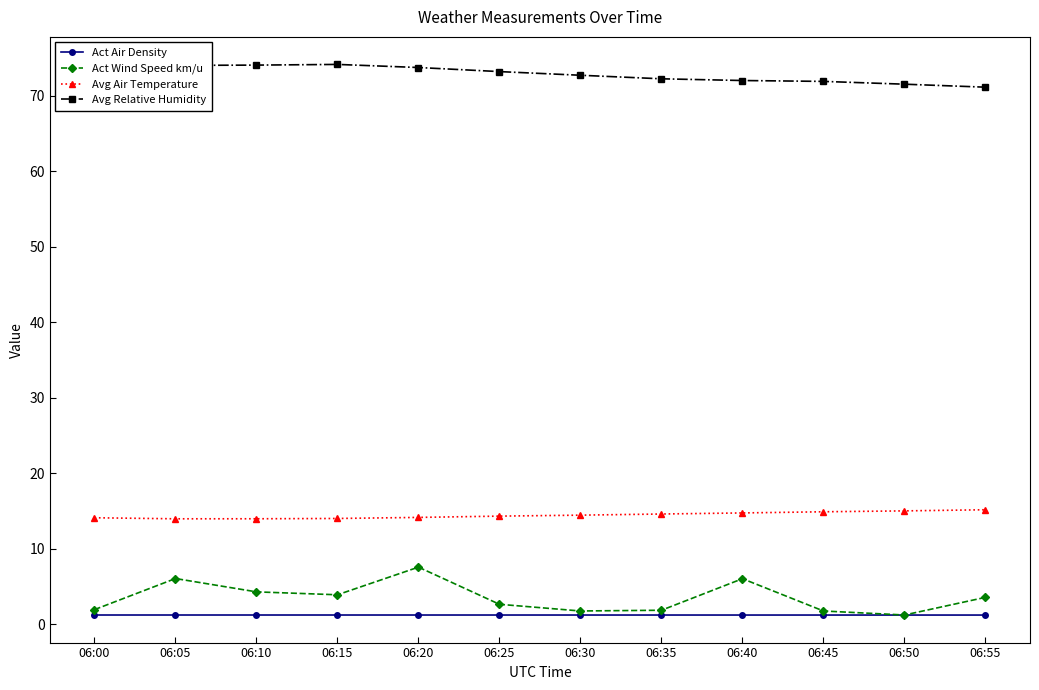

How many data points in Act Wind Speed km/u are less than 3?

6